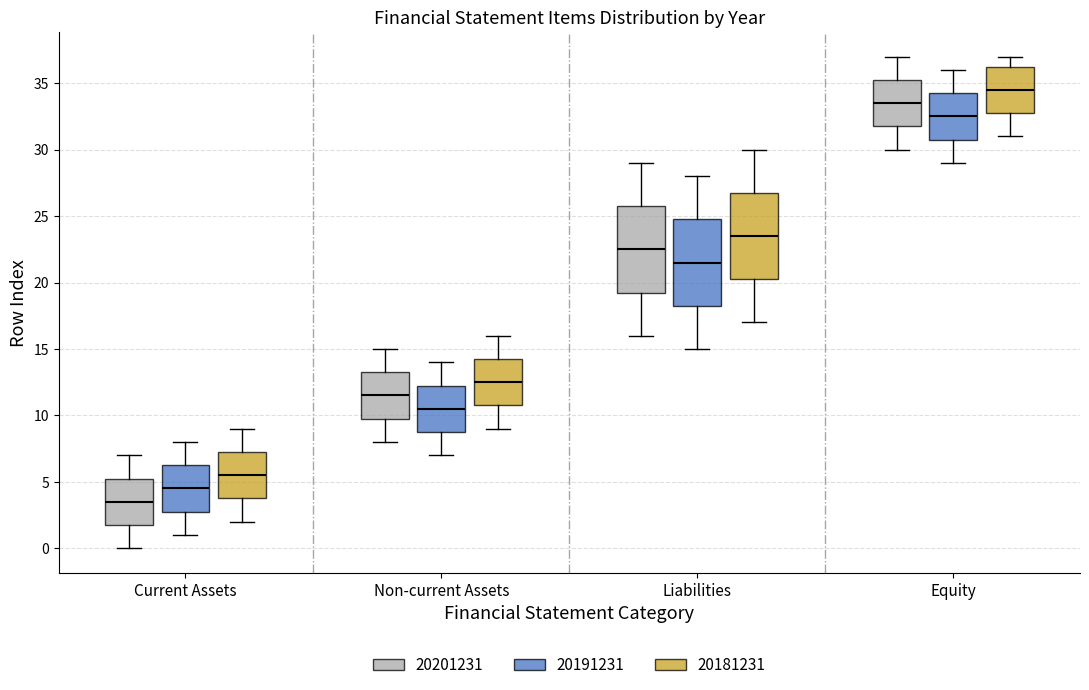

Reading left to right, read every box against the y-axis: the position of its median line, the range the box covers, and the ends of its whiskers. The values are not printed on the chart, so give them approximately, as read against the axis.

Current Assets (20201231): median 3.5, box 2.0 to 5.5, whiskers 0.0 to 7.0
Current Assets (20191231): median 4.5, box 3.0 to 6.5, whiskers 1.0 to 8.0
Current Assets (20181231): median 5.5, box 4.0 to 7.5, whiskers 2.0 to 9.0
Non-current Assets (20201231): median 11.5, box 10.0 to 13.5, whiskers 8.0 to 15.0
Non-current Assets (20191231): median 10.5, box 9.0 to 12.5, whiskers 7.0 to 14.0
Non-current Assets (20181231): median 12.5, box 11.0 to 14.5, whiskers 9.0 to 16.0
Liabilities (20201231): median 22.5, box 19.5 to 26.0, whiskers 16.0 to 29.0
Liabilities (20191231): median 21.5, box 18.5 to 25.0, whiskers 15.0 to 28.0
Liabilities (20181231): median 23.5, box 20.5 to 27.0, whiskers 17.0 to 30.0
Equity (20201231): median 33.5, box 32.0 to 35.5, whiskers 30.0 to 37.0
Equity (20191231): median 32.5, box 31.0 to 34.5, whiskers 29.0 to 36.0
Equity (20181231): median 34.5, box 33.0 to 36.5, whiskers 31.0 to 37.0